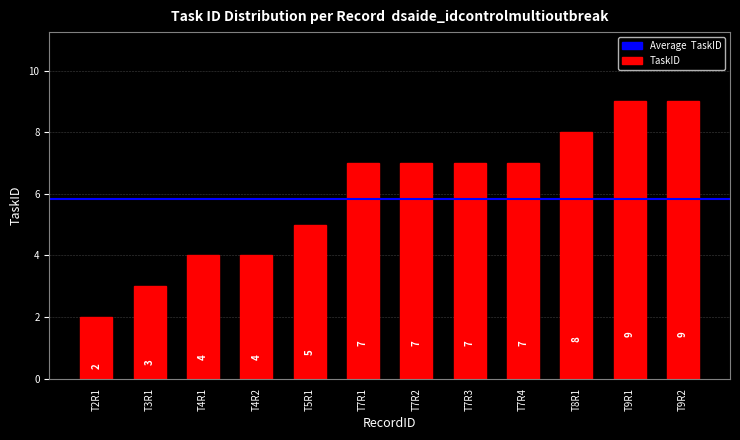

The chart shows a value of 4 at T3R1. True or false?

False